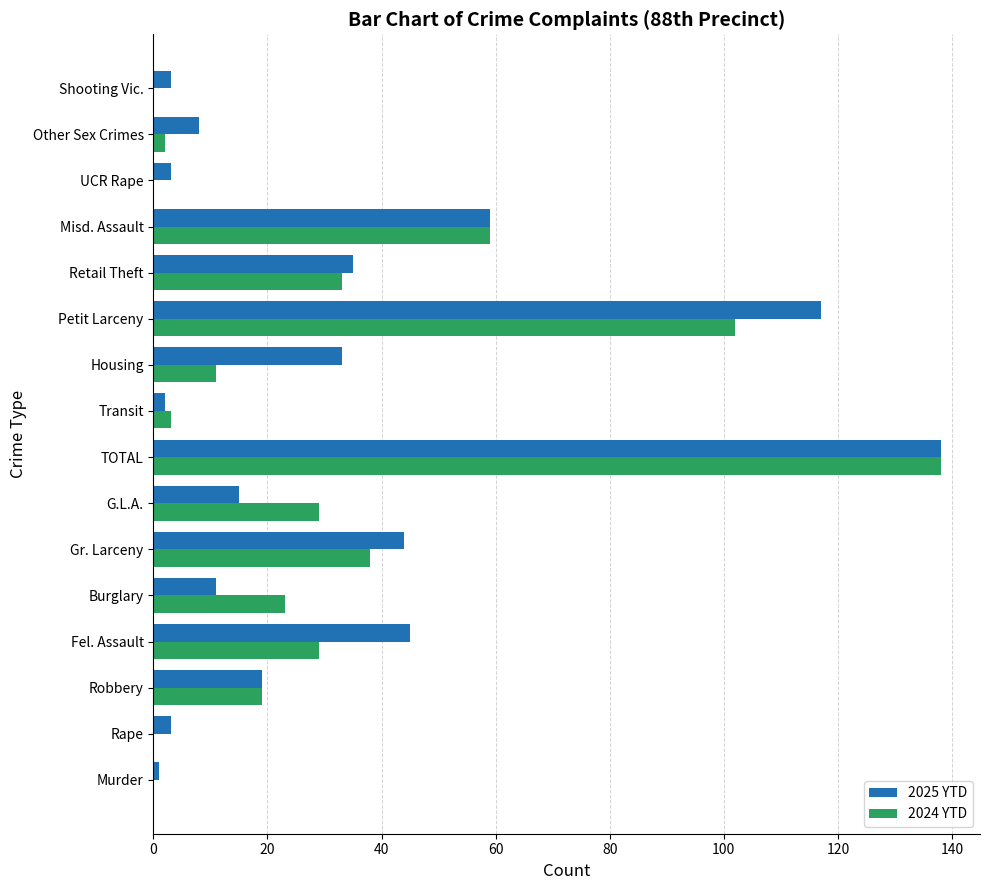

Where is 2025 YTD nearest to the value 69?

Misd. Assault